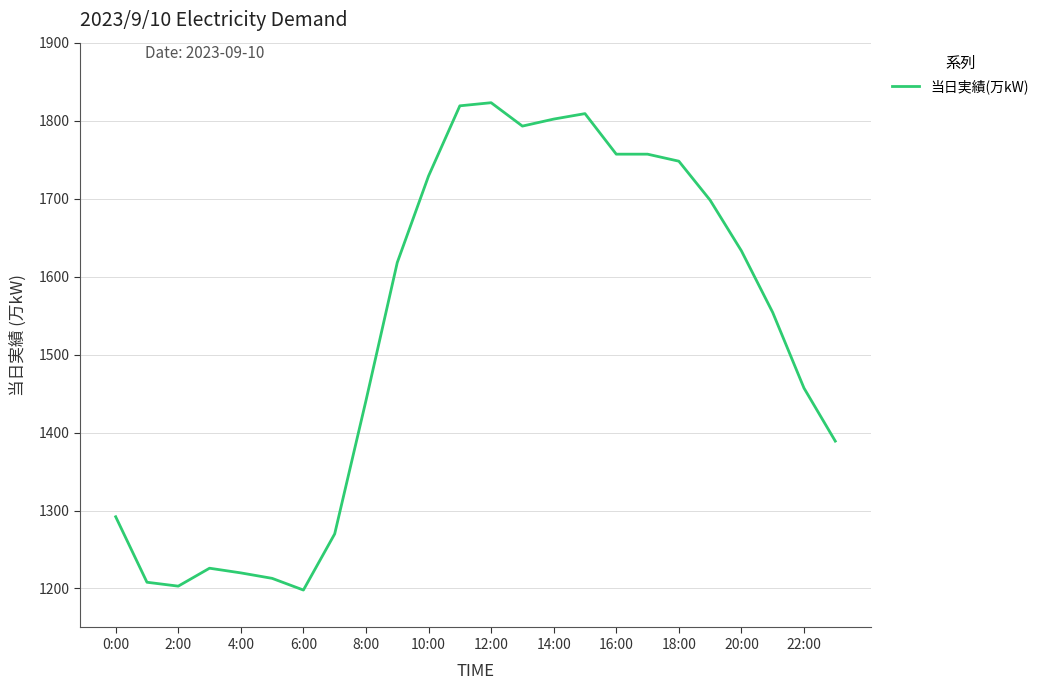

What is the difference between the maximum and minimum values?

625